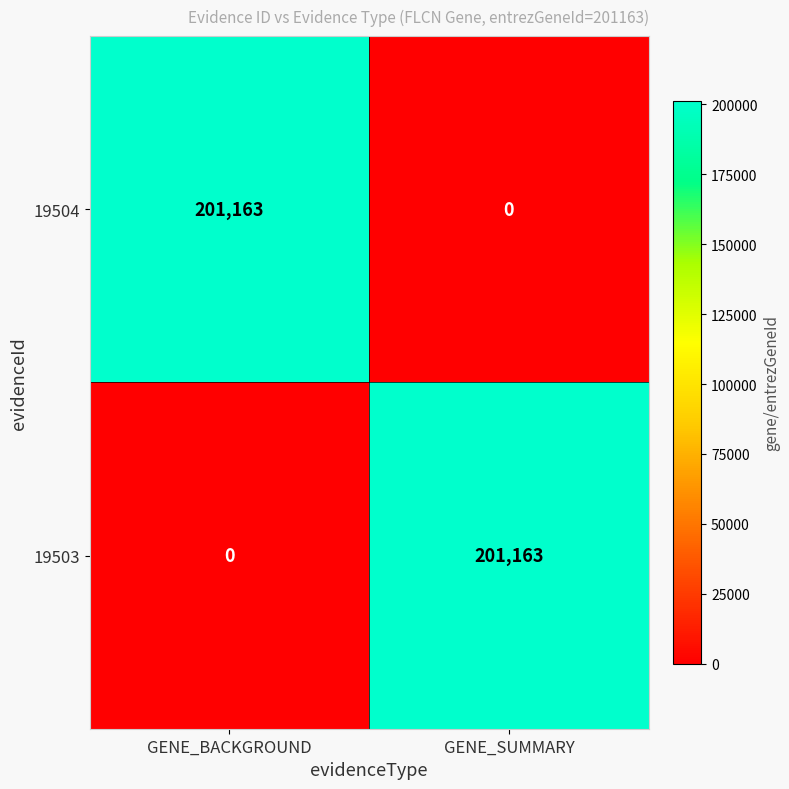

Is the value of 19504 at GENE_SUMMARY greater than the value of 19503 at GENE_SUMMARY?

No